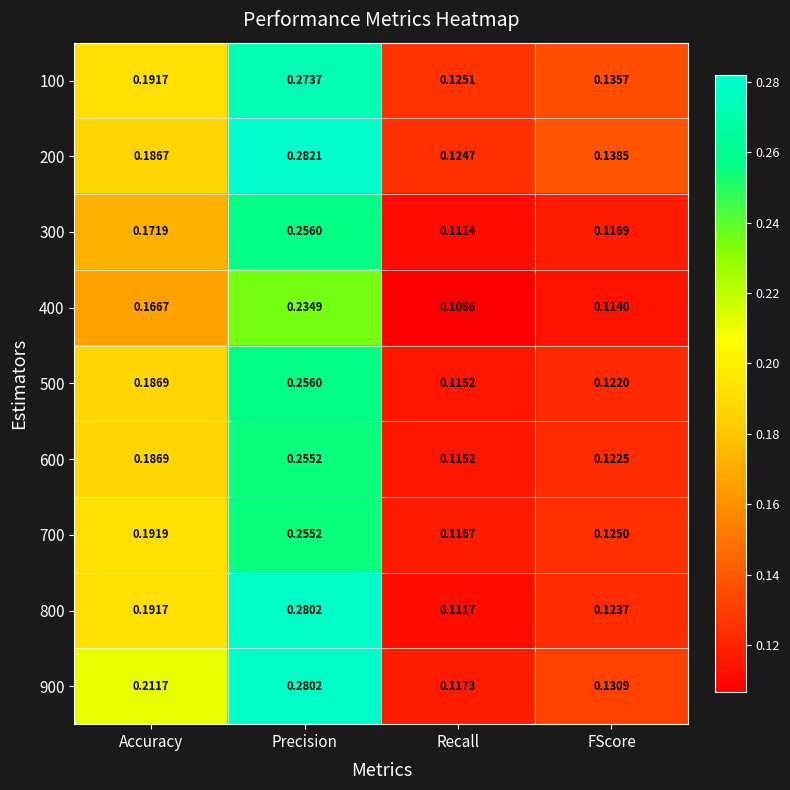

At which label is 100 closest to 0?

Recall